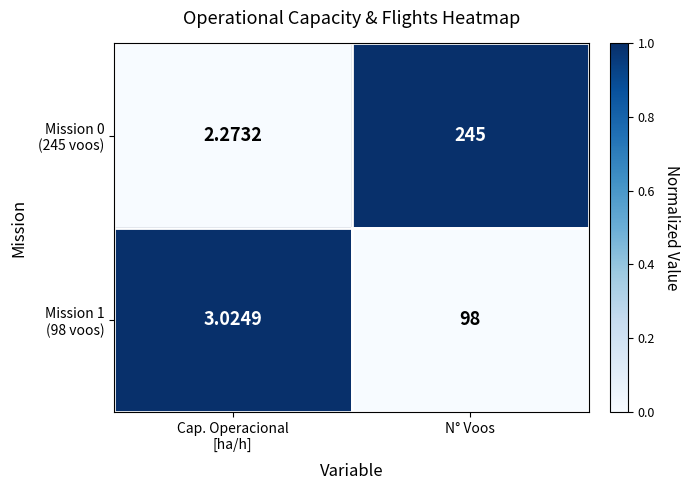

At which category is the sum across all series the highest?

N° Voos